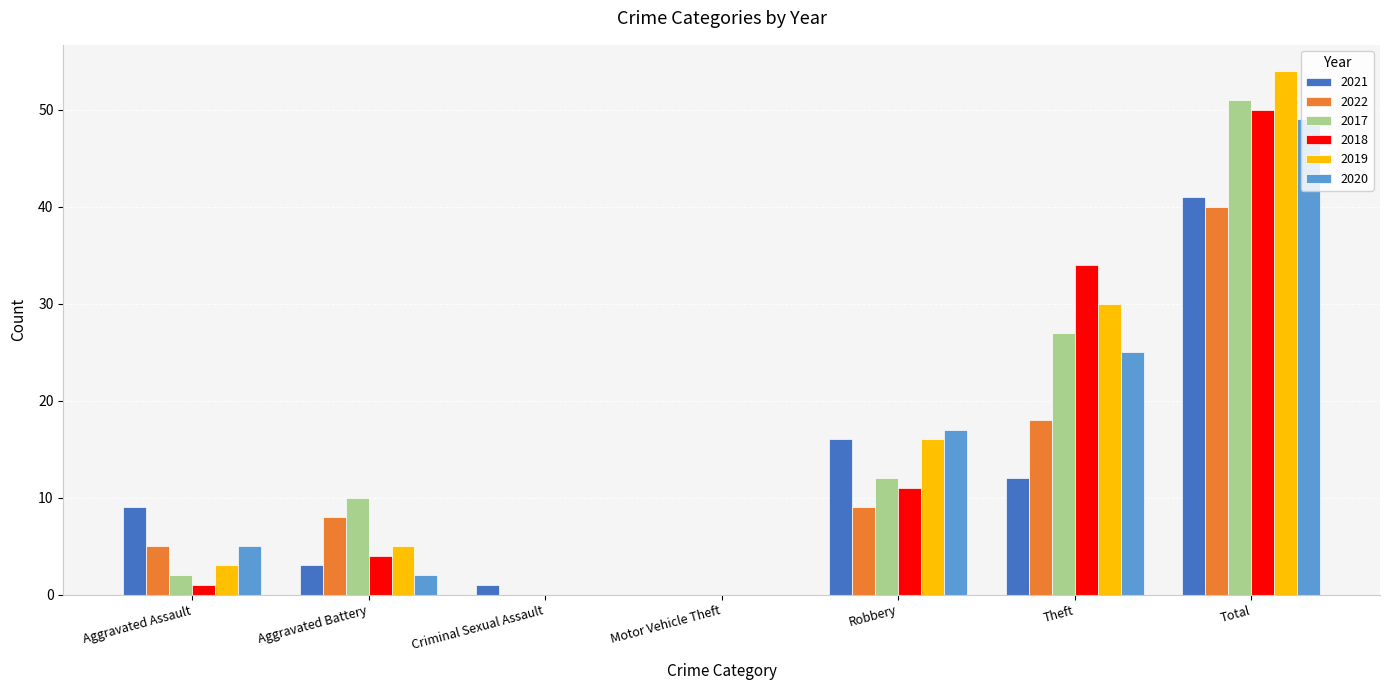

Are the bars horizontal?

No